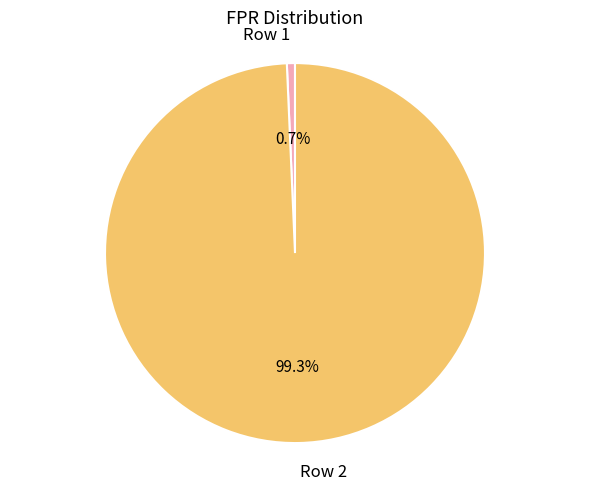

Count the number of slices in the pie.

2